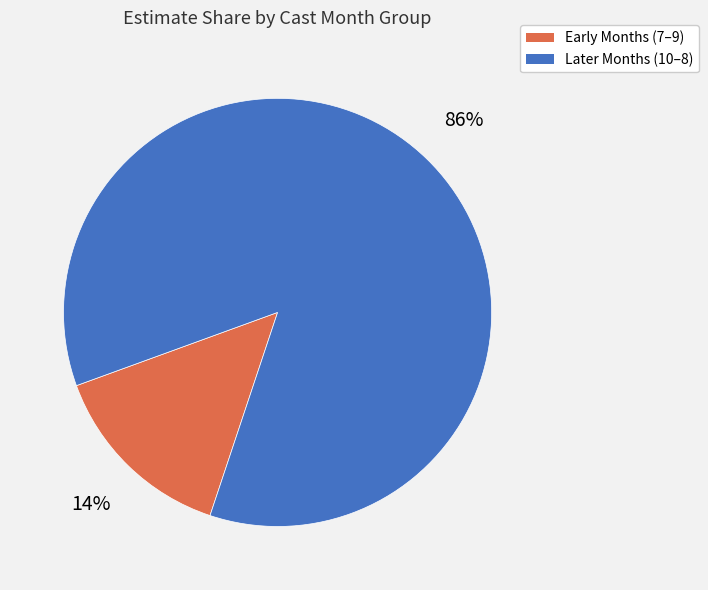

To the nearest percent, what is the average slice percentage?

50%